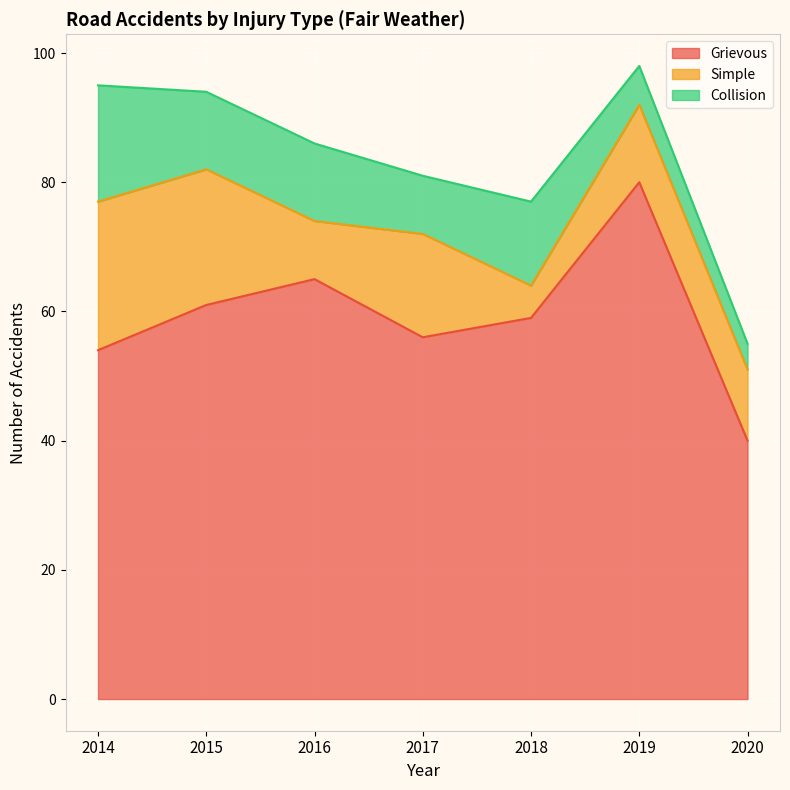

What are all the series names shown in the legend?

Grievous, Simple, Collision